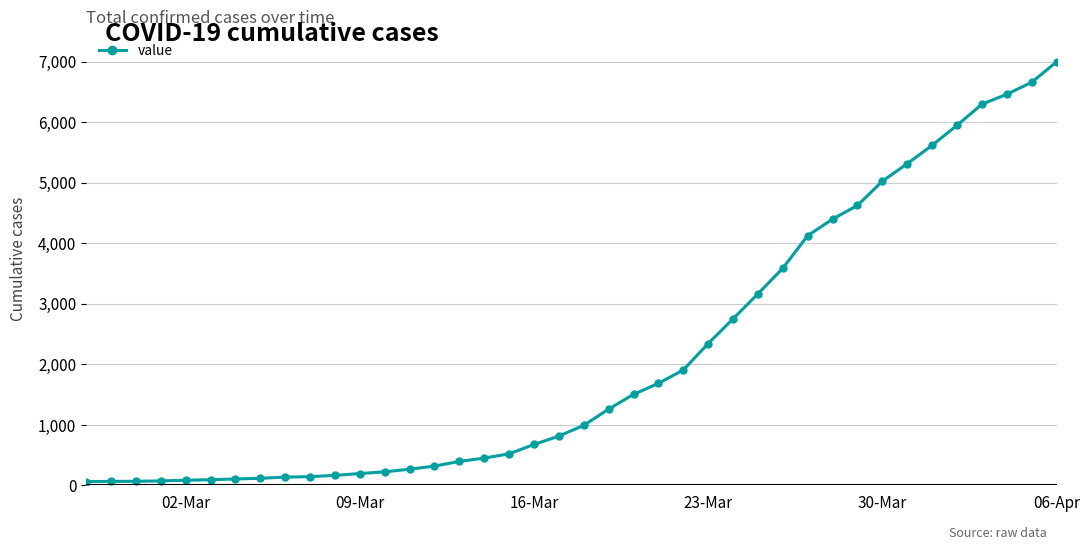

What is the average value?

2142